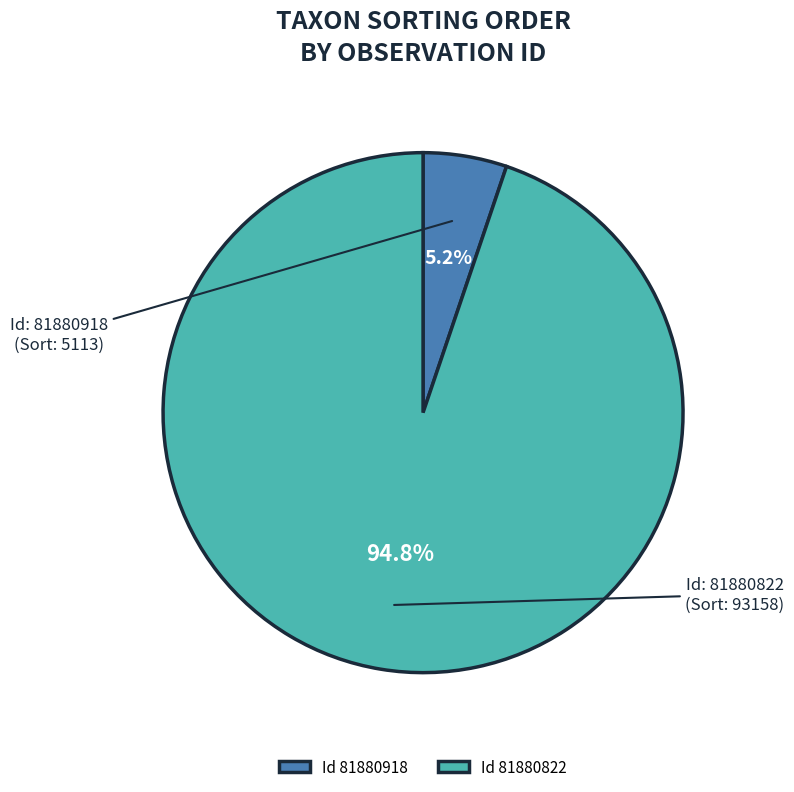

Is there any slice that represents more than half of the pie?

Yes